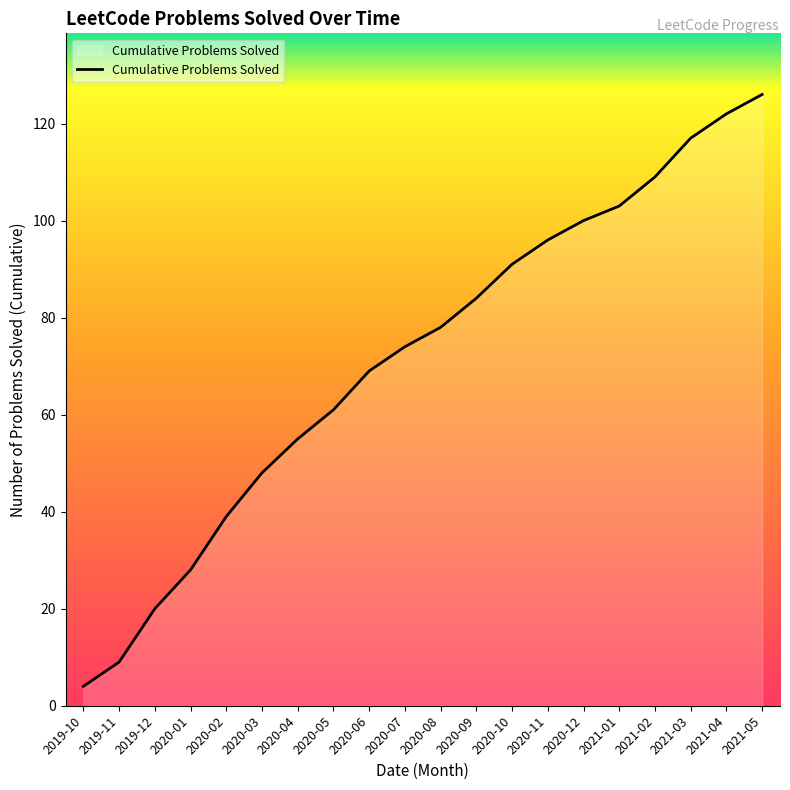

What is the change in value from 2020-04 to 2021-05?

+71